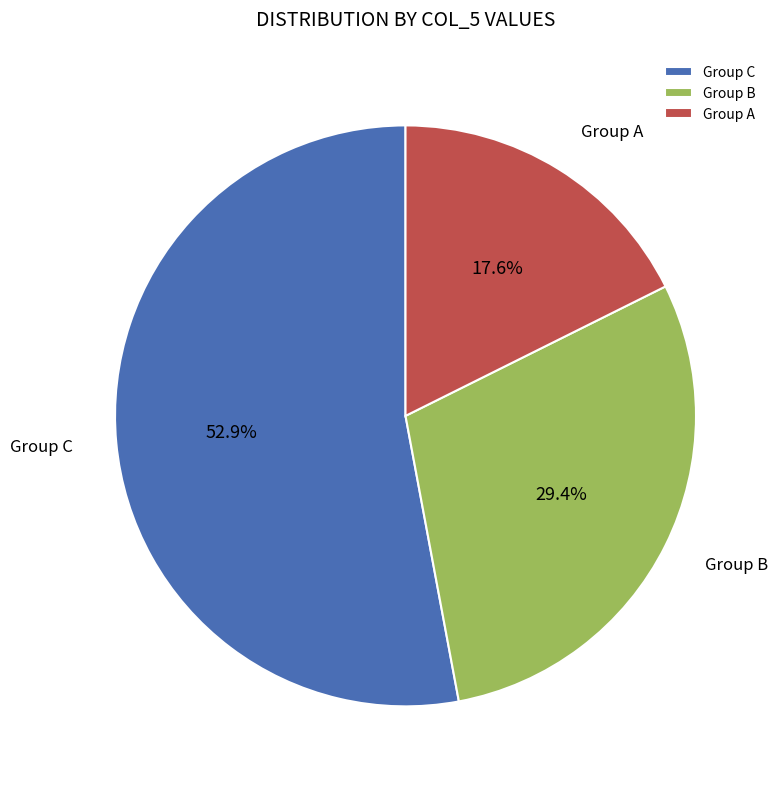

Is there a majority slice in this chart?

Yes